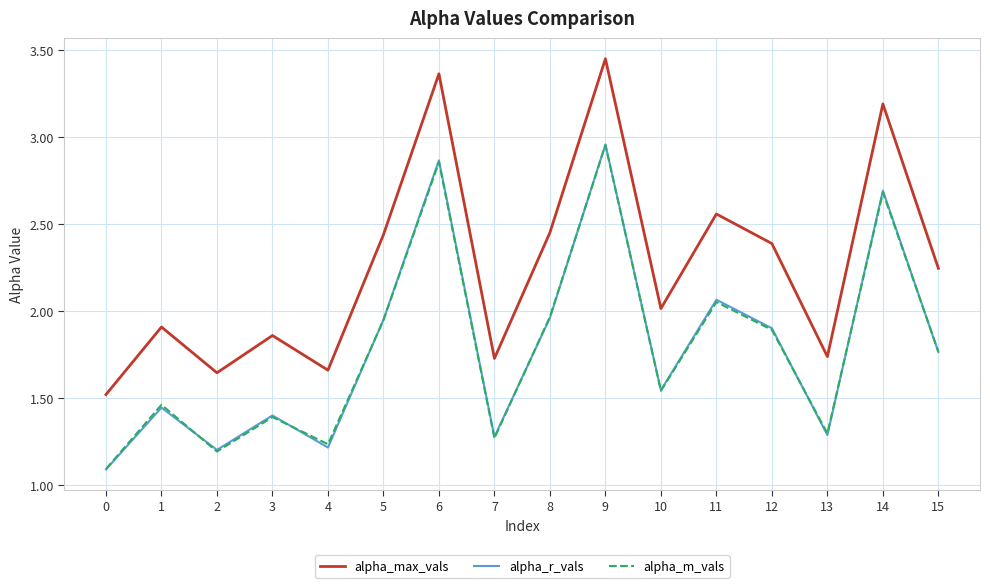

Between 1 and 8, which series saw the biggest shift?

alpha_max_vals